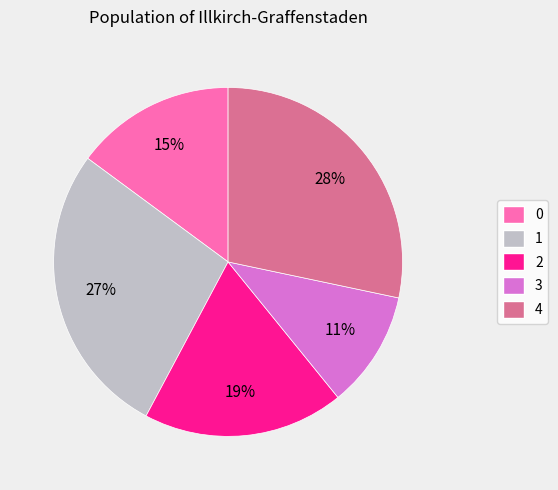

True or false: 2 accounts for 8% of the total.

False